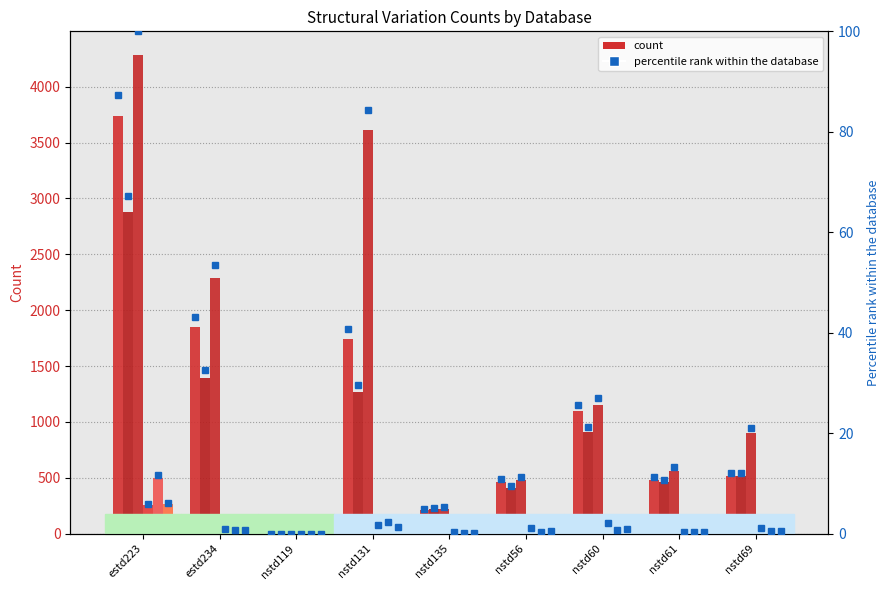

What is the total value across all series at nstd60?

3331